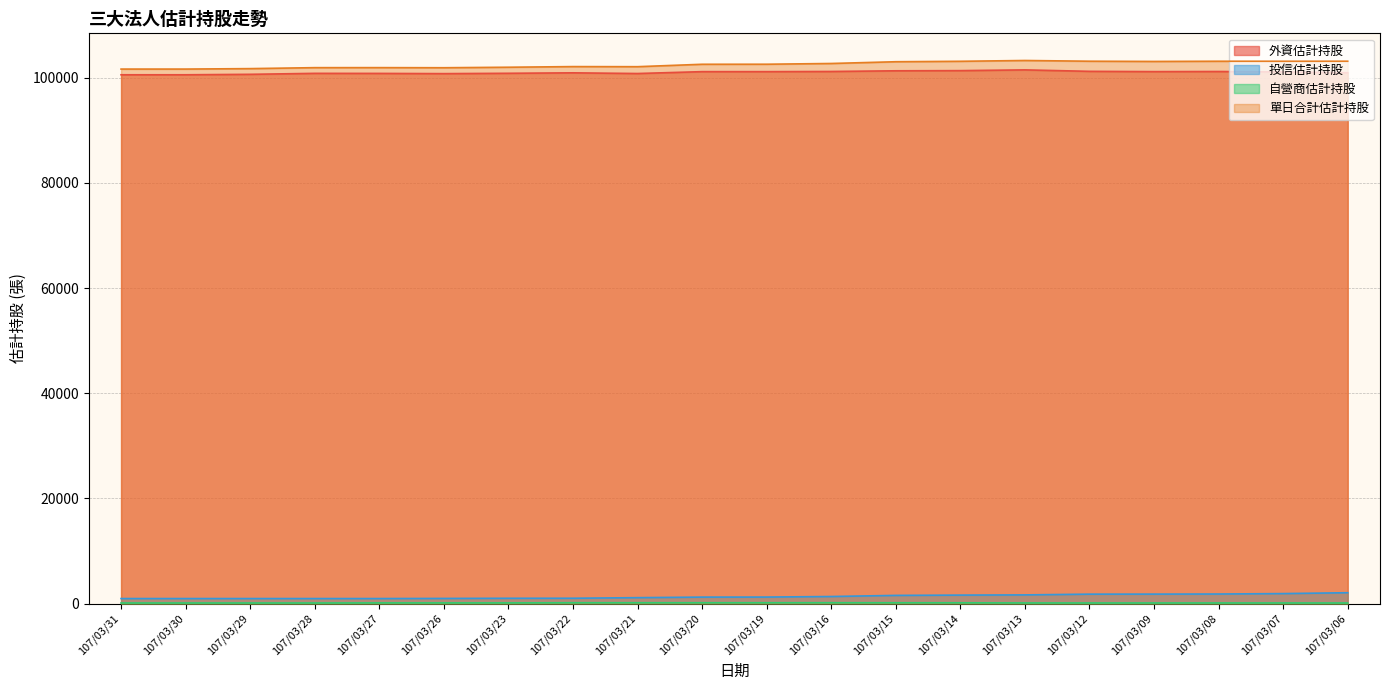

True or false: 單日合計估計持股 has a value of 55006 at 107/03/12.

False